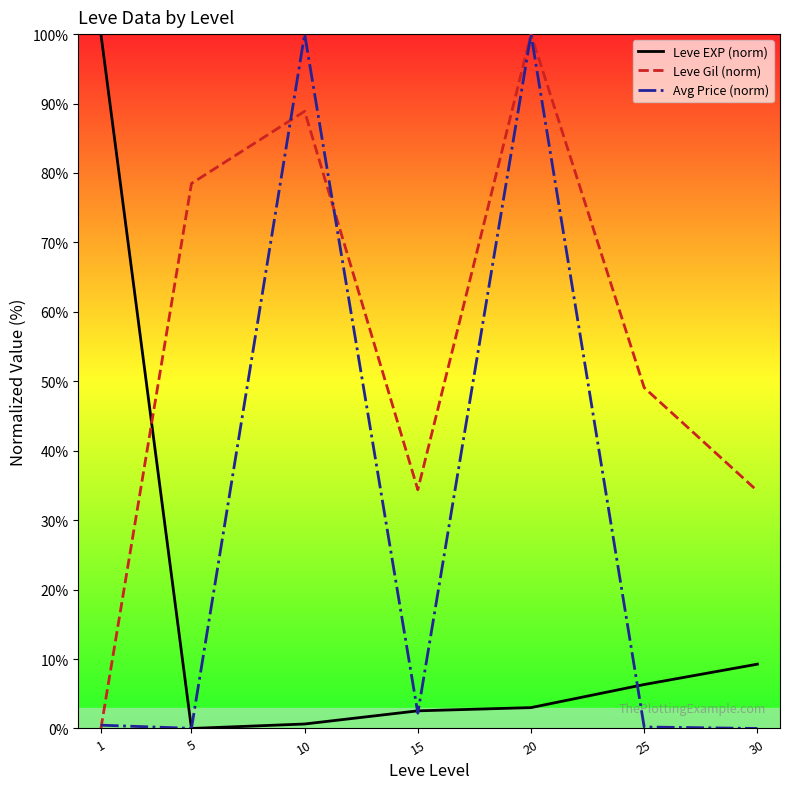

List the series in order of their overall mean, lowest first.

Leve EXP (norm), Avg Price (norm), Leve Gil (norm)